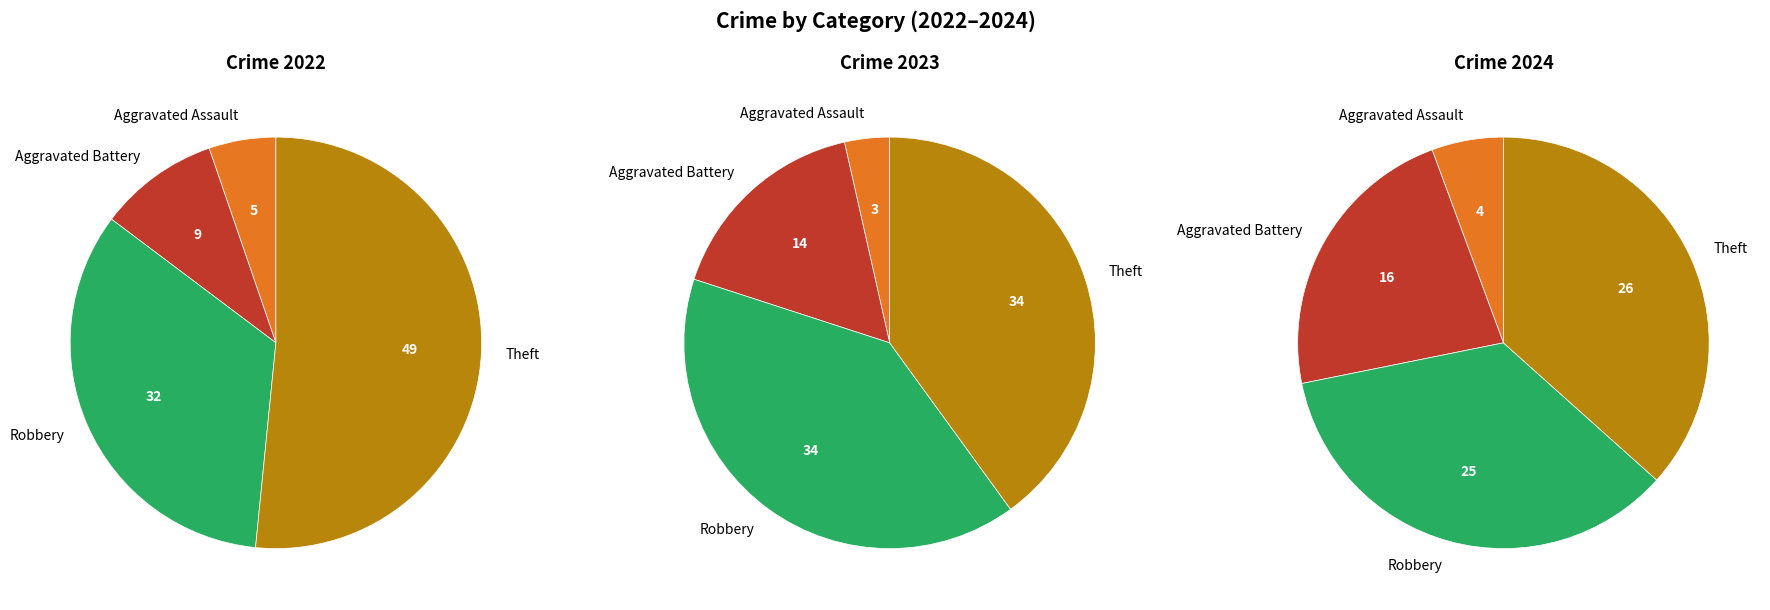

The values_2024 slice represents 48% of the pie. True or false?

False